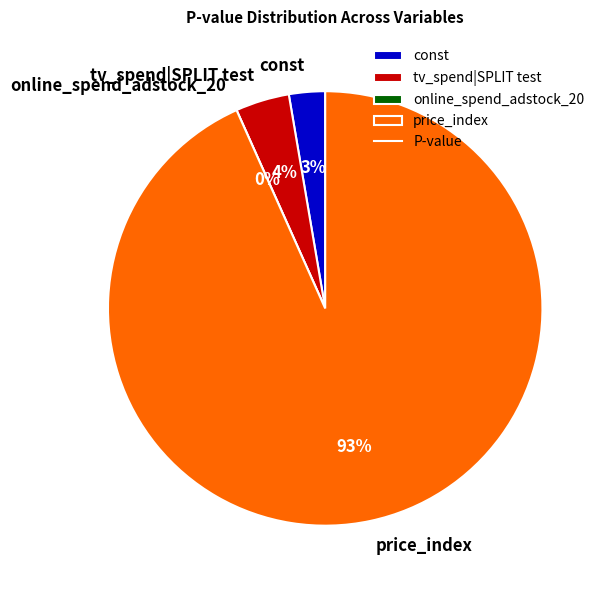

Does price_index represent more than half of the total?

Yes